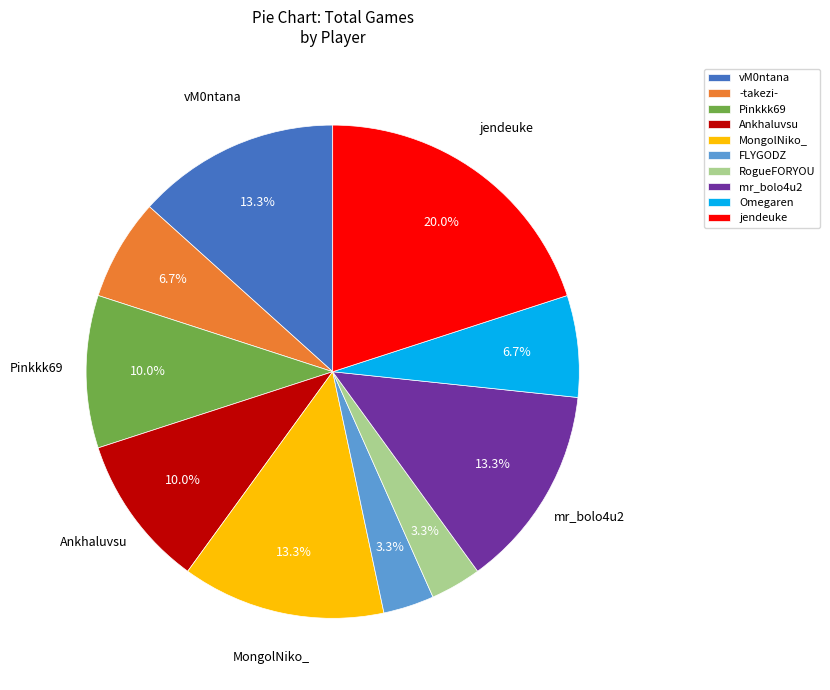

Which slice is the largest?

jendeuke